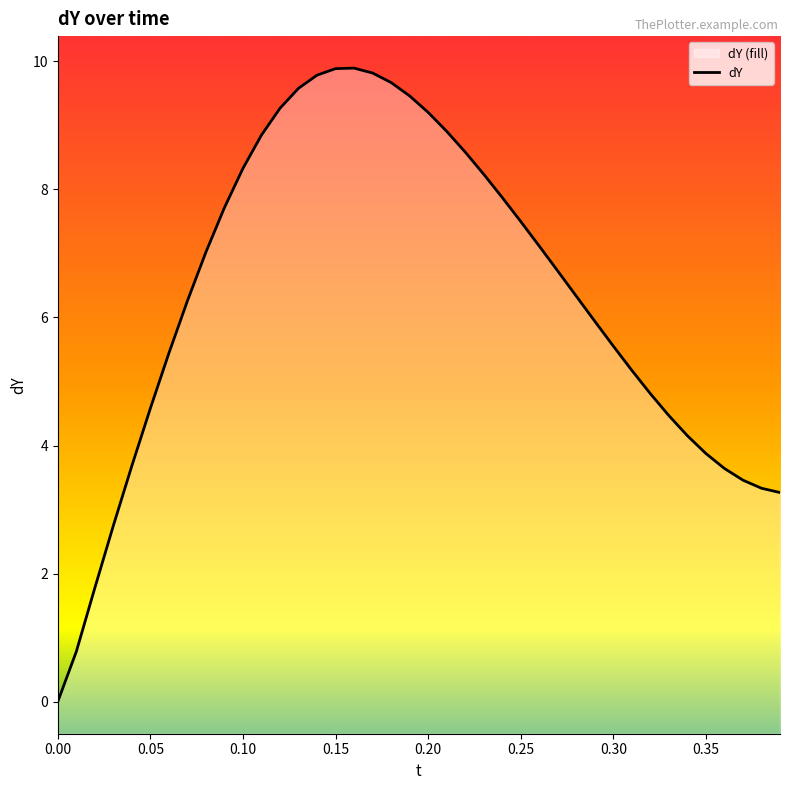

How many lines are shown in the chart?

1